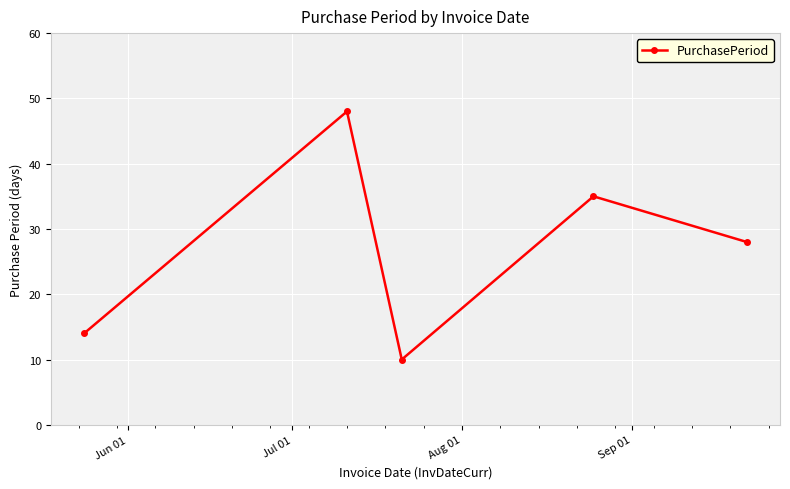

What is the value of the 5th point from the left?

28